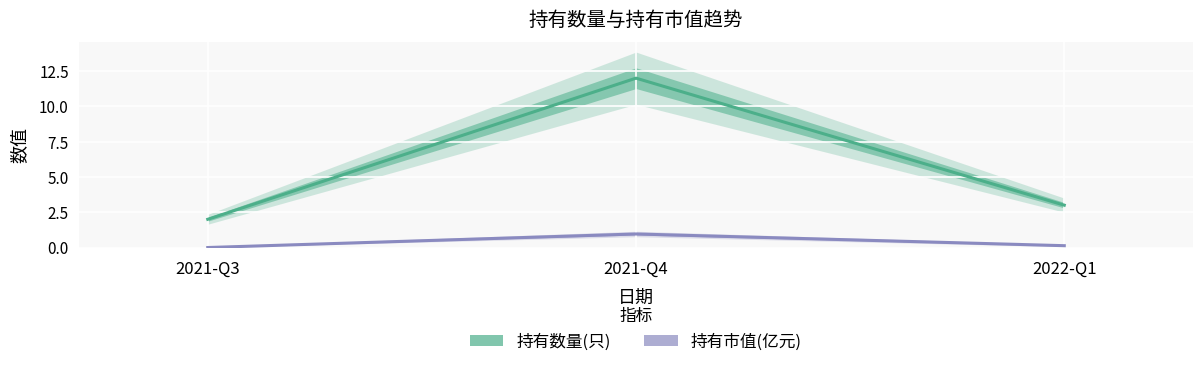

Does the chart display data point markers on the line(s)?

No